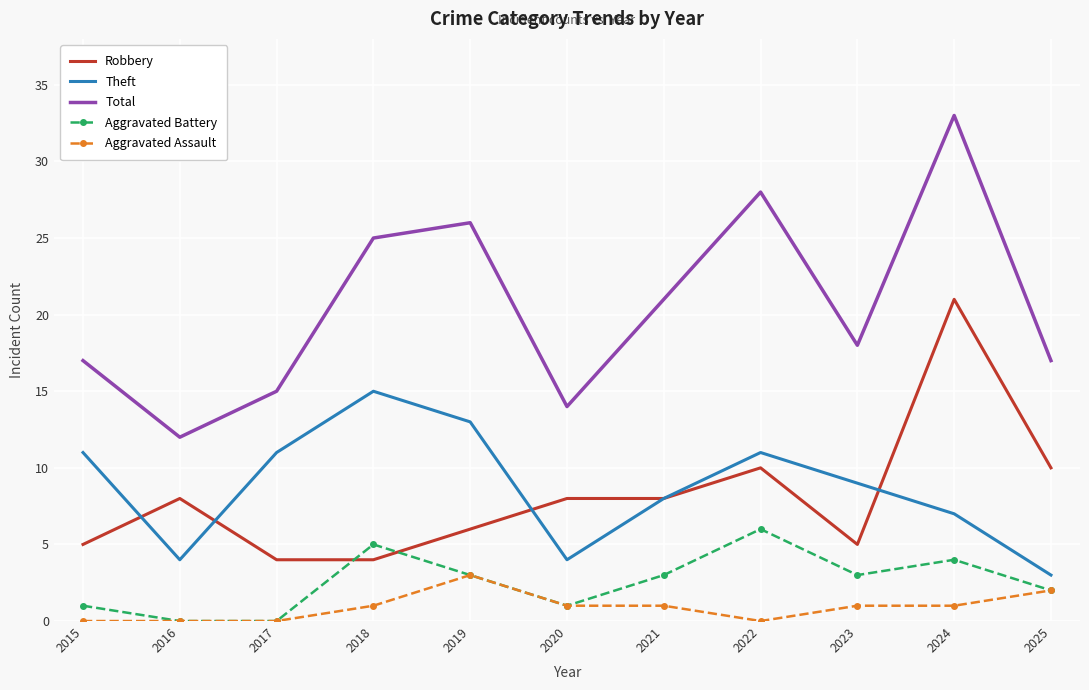

Which series has the largest total across all categories?

Total